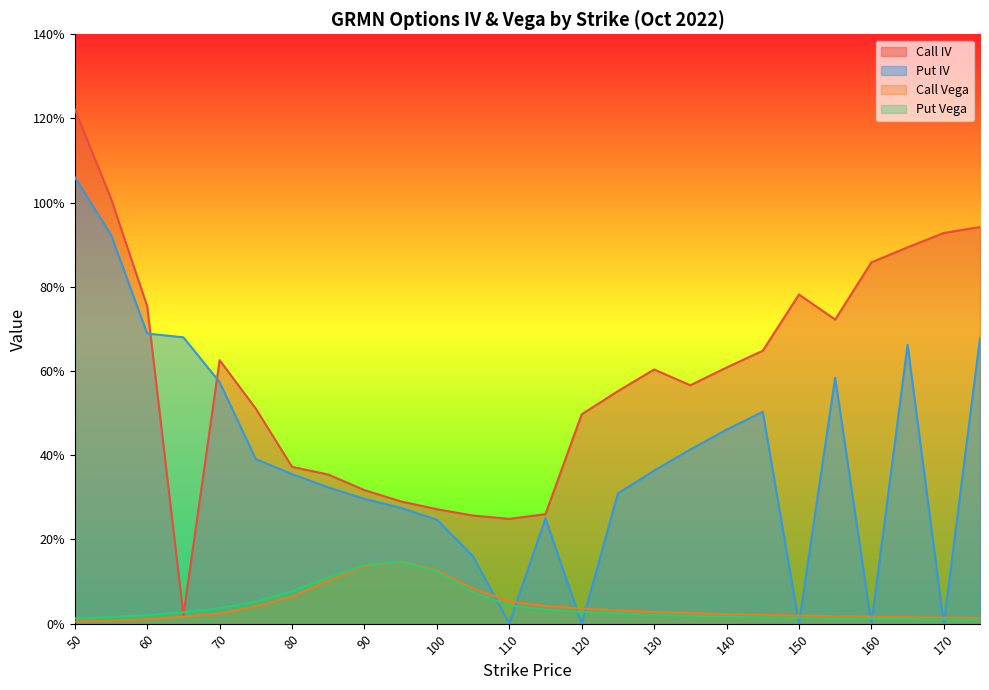

Is it true that Put Vega equals 0.0 at 120?

True